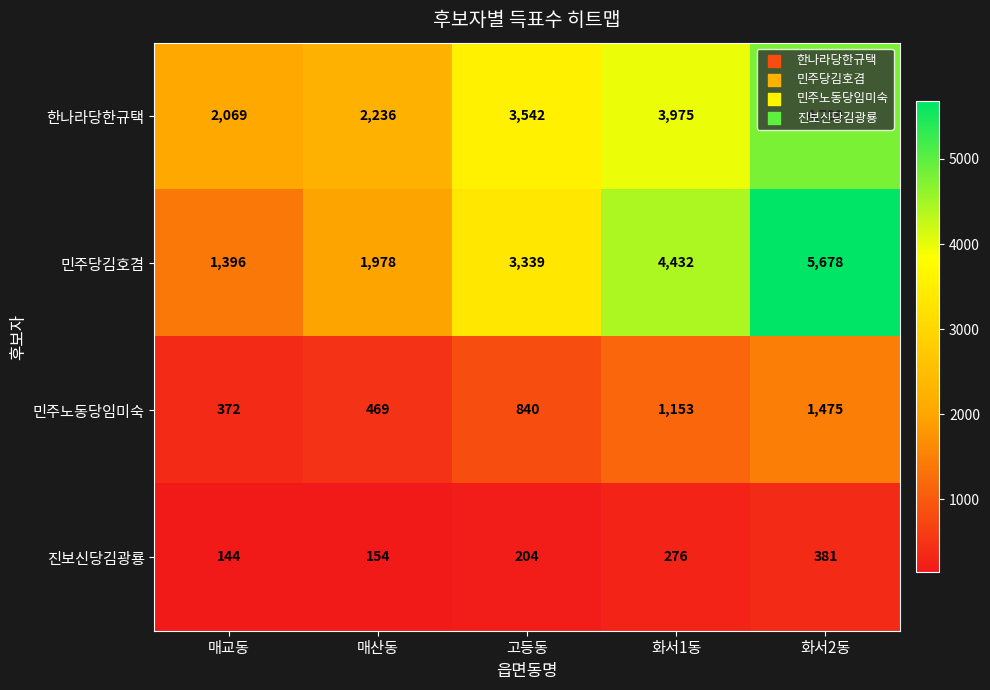

What is the difference between the 진보신당김광룡 values at 화서1동 and 매산동?

122